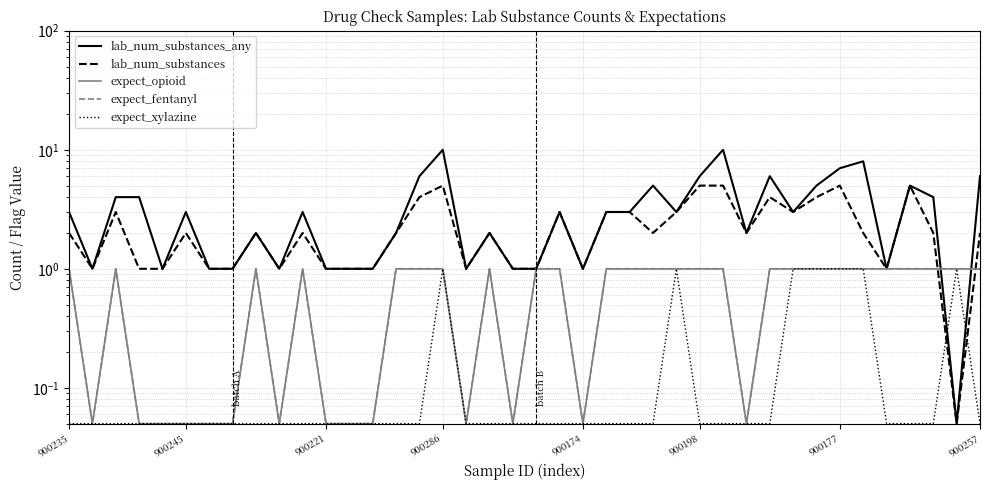

True or false: expect_opioid and expect_fentanyl cross at least once.

False